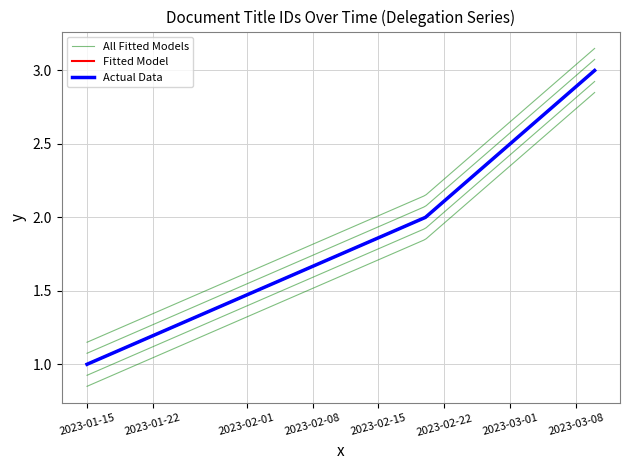

Rank the categories by value from lowest to highest.

2023-01-15, 2023-02-20, 2023-03-10